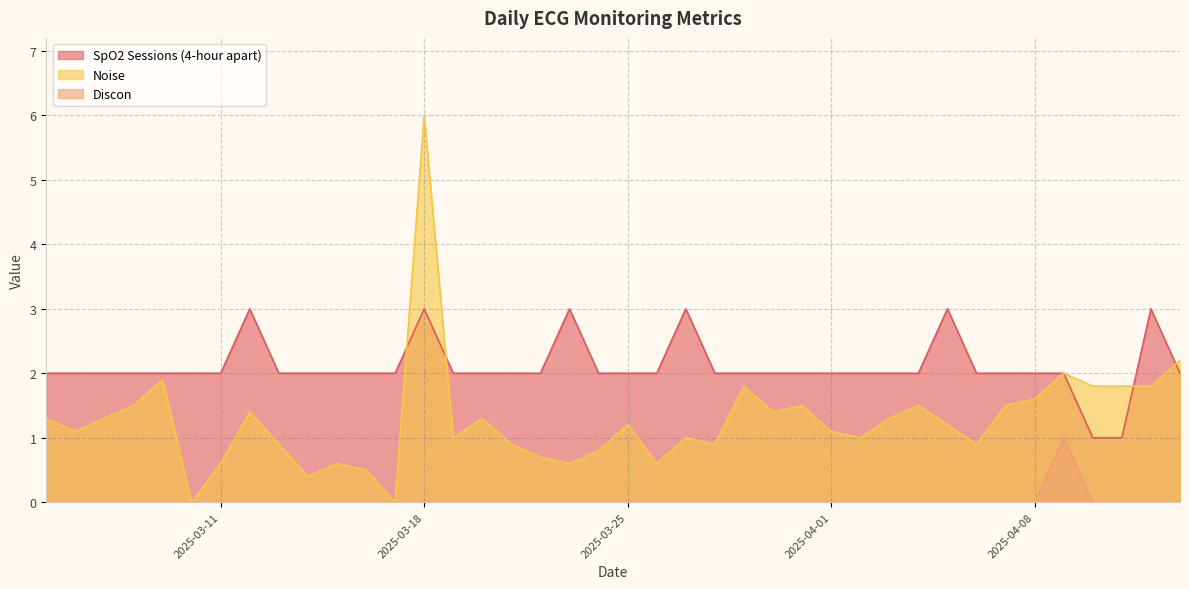

What are all the series names shown in the legend?

SpO2 Sessions (4-hour apart), Noise, Discon